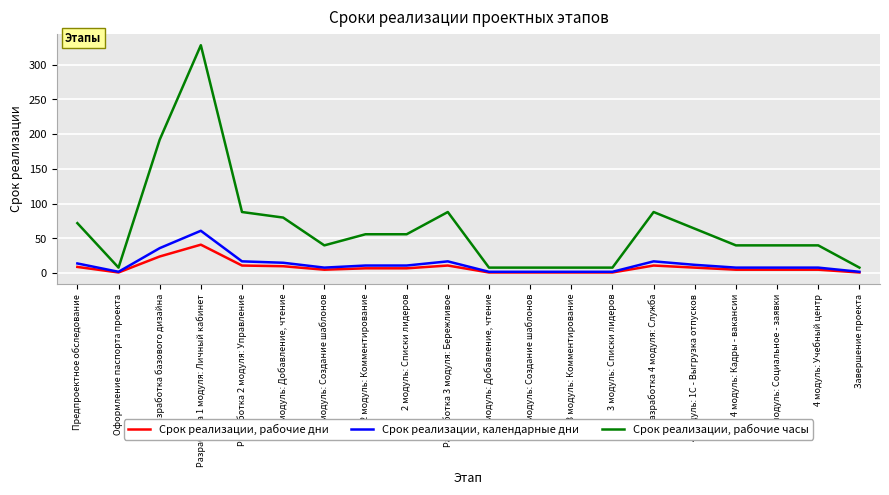

True or false: Срок реализации, рабочие дни has a value of 1 at 3 модуль: Списки лидеров.

True